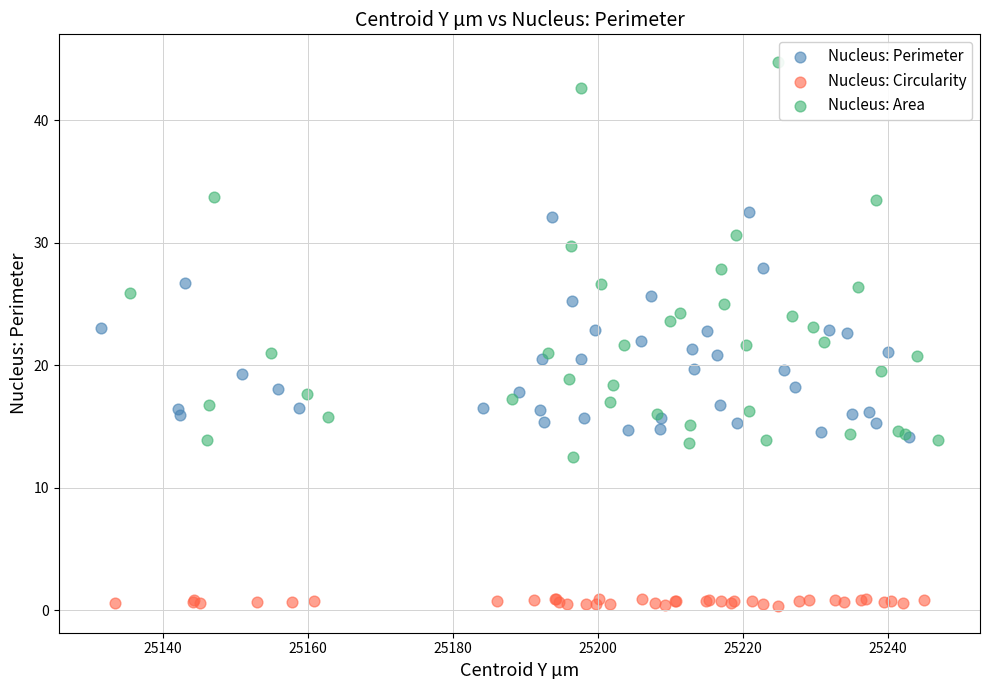

Which series has the largest Y range (max minus min)?

Nucleus: Area